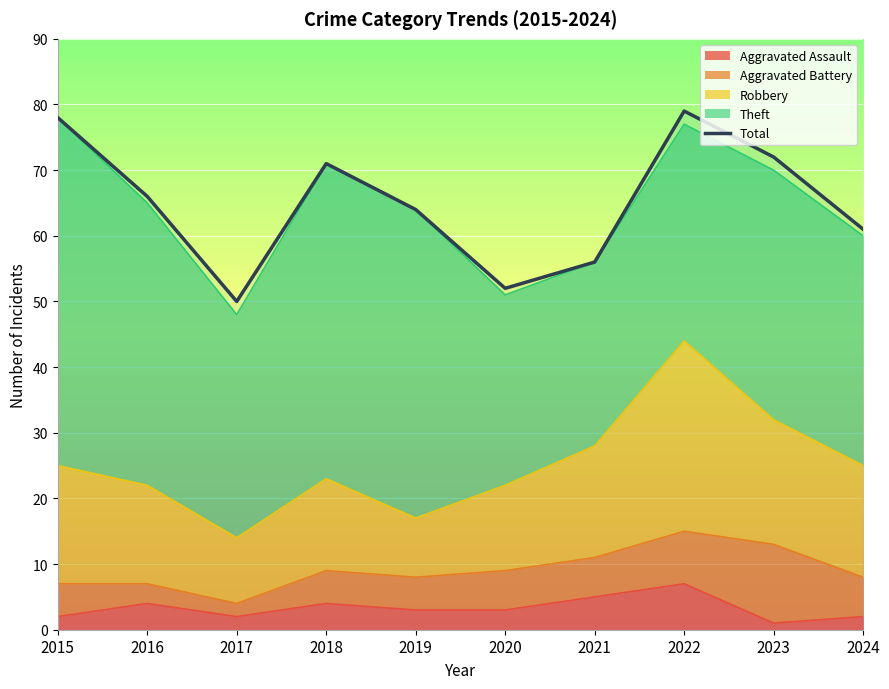

Which has a higher value, 2017 or 2023?

2023